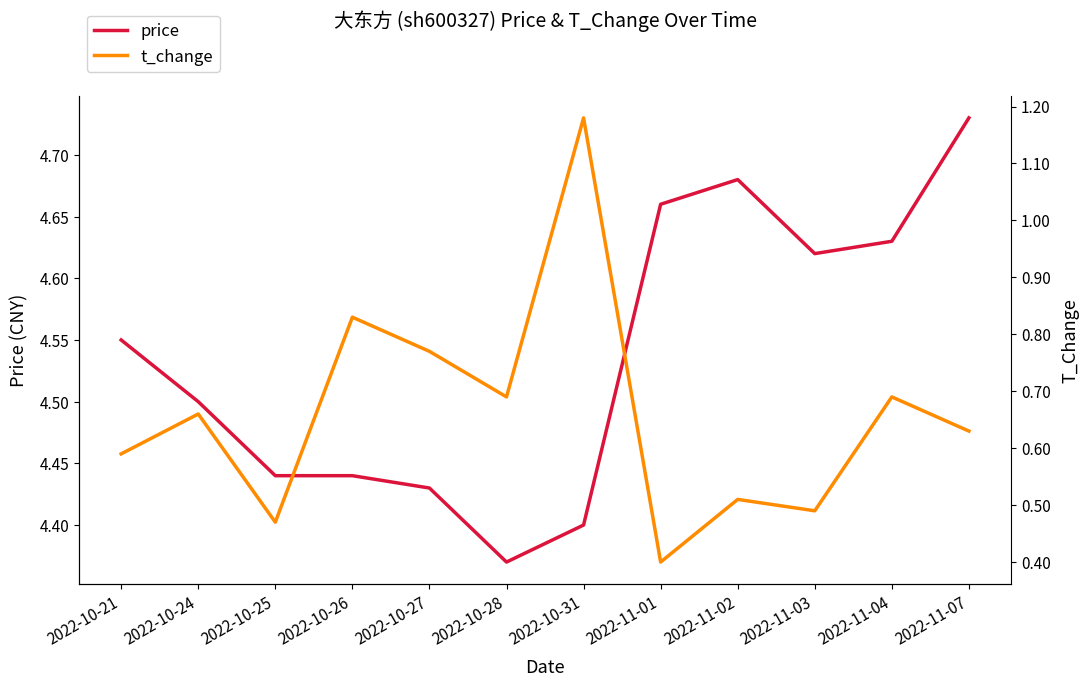

True or false: price and t_change cross at least once.

False